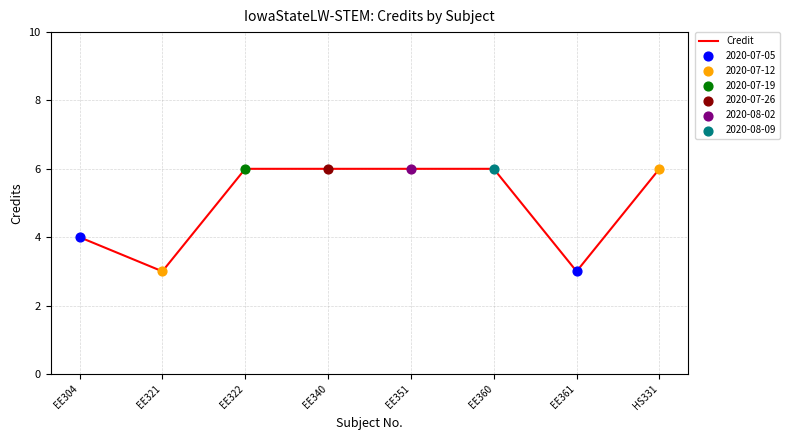

What is the ratio of the value at EE361 to the value at EE321?

1.0